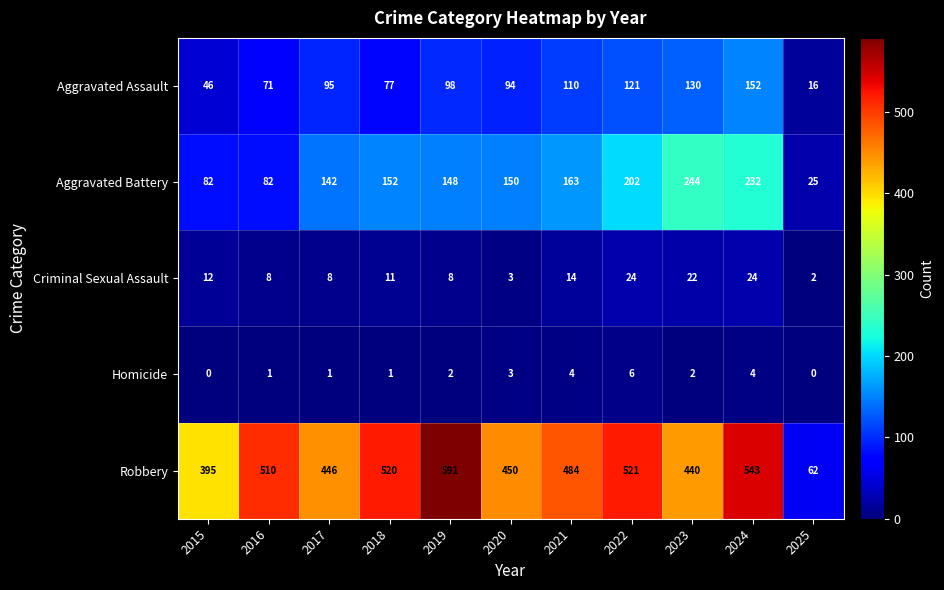

At which category does the chart reach its peak across all series?

2019